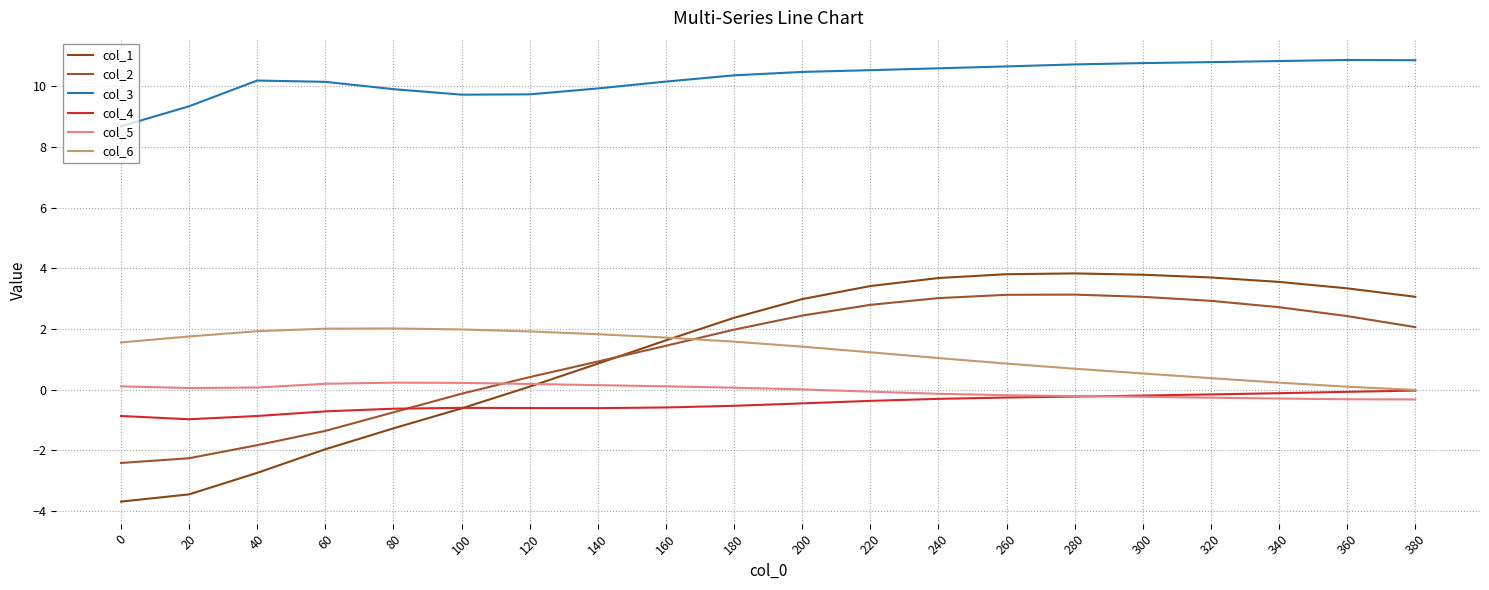

Reading right to left, transcribe all the data shown in this chart.

col_1: 3.1	3.3	3.6	3.7	3.8	3.8	3.8	3.7	3.4	3.0	2.4	1.6	0.9	0.1	-0.6	-1.3	-2.0	-2.7	-3.4	-3.7
col_2: 2.1	2.4	2.7	2.9	3.1	3.1	3.1	3.0	2.8	2.4	2.0	1.5	0.9	0.4	-0.1	-0.7	-1.4	-1.8	-2.3	-2.4
col_3: 10.9	10.9	10.8	10.8	10.8	10.7	10.7	10.6	10.5	10.5	10.4	10.2	9.9	9.7	9.7	9.9	10.2	10.2	9.3	8.7
col_4: -0.0	-0.1	-0.1	-0.2	-0.2	-0.2	-0.3	-0.3	-0.4	-0.4	-0.5	-0.6	-0.6	-0.6	-0.6	-0.6	-0.7	-0.9	-1.0	-0.9
col_5: -0.3	-0.3	-0.3	-0.3	-0.2	-0.2	-0.2	-0.1	-0.1	0.0	0.1	0.1	0.2	0.2	0.2	0.2	0.2	0.1	0.1	0.1
col_6: -0.0	0.1	0.2	0.4	0.5	0.7	0.9	1.0	1.2	1.4	1.6	1.7	1.8	1.9	2.0	2.0	2.0	1.9	1.8	1.6